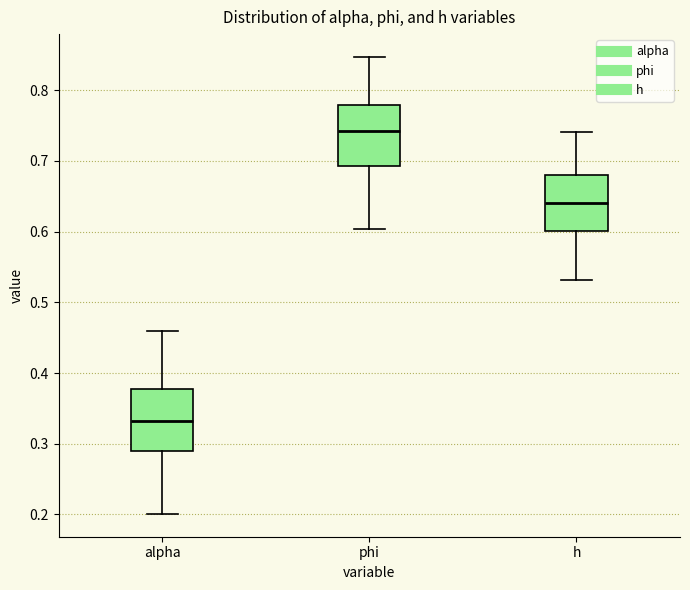

Reading left to right, read every box against the y-axis: the position of its median line, the range the box covers, and the ends of its whiskers. The values are not printed on the chart, so give them approximately, as read against the axis.

alpha: median 0.33, box 0.29 to 0.38, whiskers 0.20 to 0.46
phi: median 0.74, box 0.69 to 0.78, whiskers 0.60 to 0.85
h: median 0.64, box 0.60 to 0.68, whiskers 0.53 to 0.74